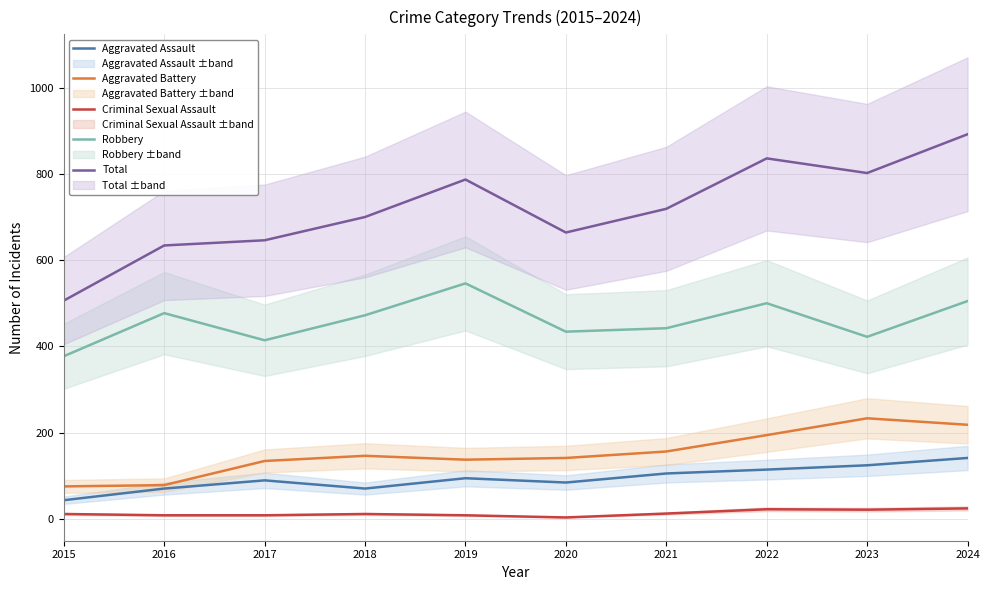

Reading left to right, extract all data points from this chart.

Aggravated Assault: 43	70	89	70	94	84	105	114	124	141
Aggravated Battery: 75	78	134	146	137	141	156	194	233	218
Criminal Sexual Assault: 11	8	8	11	8	3	12	22	21	24
Robbery: 377	477	414	472	546	434	442	500	422	505
Total: 506	634	646	700	787	664	719	836	802	892